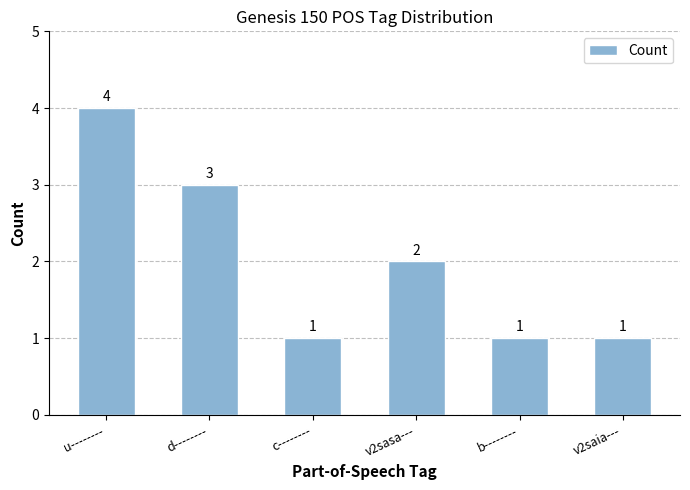

What is the average value?

2